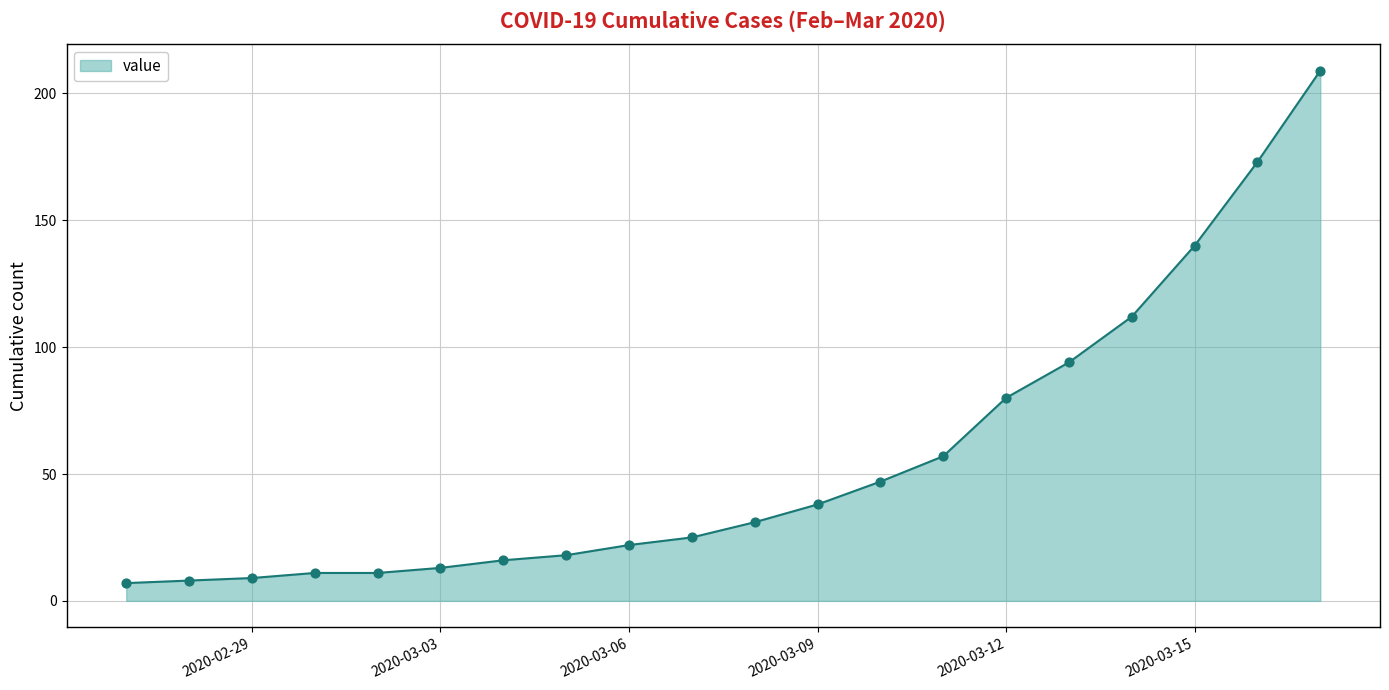

What is the smallest value displayed?

7